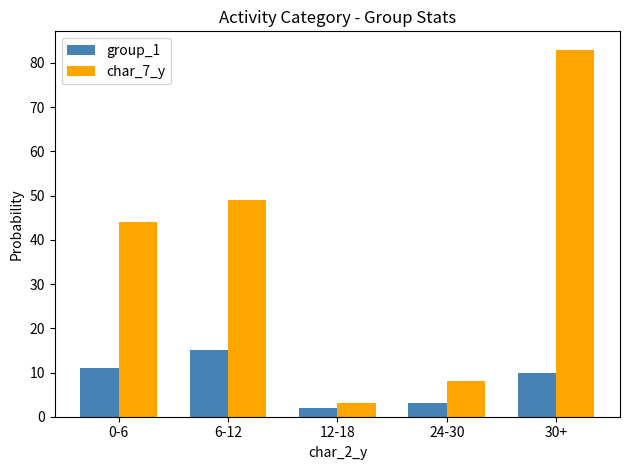

Reading right to left, what are all the values shown in this chart?

group_1: 10	3	2	15	11
char_7_y: 83	8	3	49	44